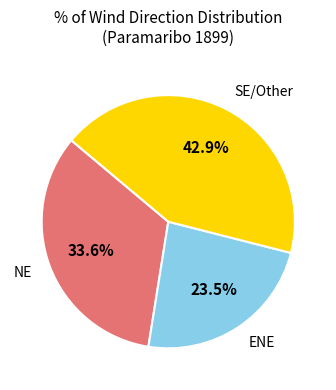

Does any single category account for the majority?

No